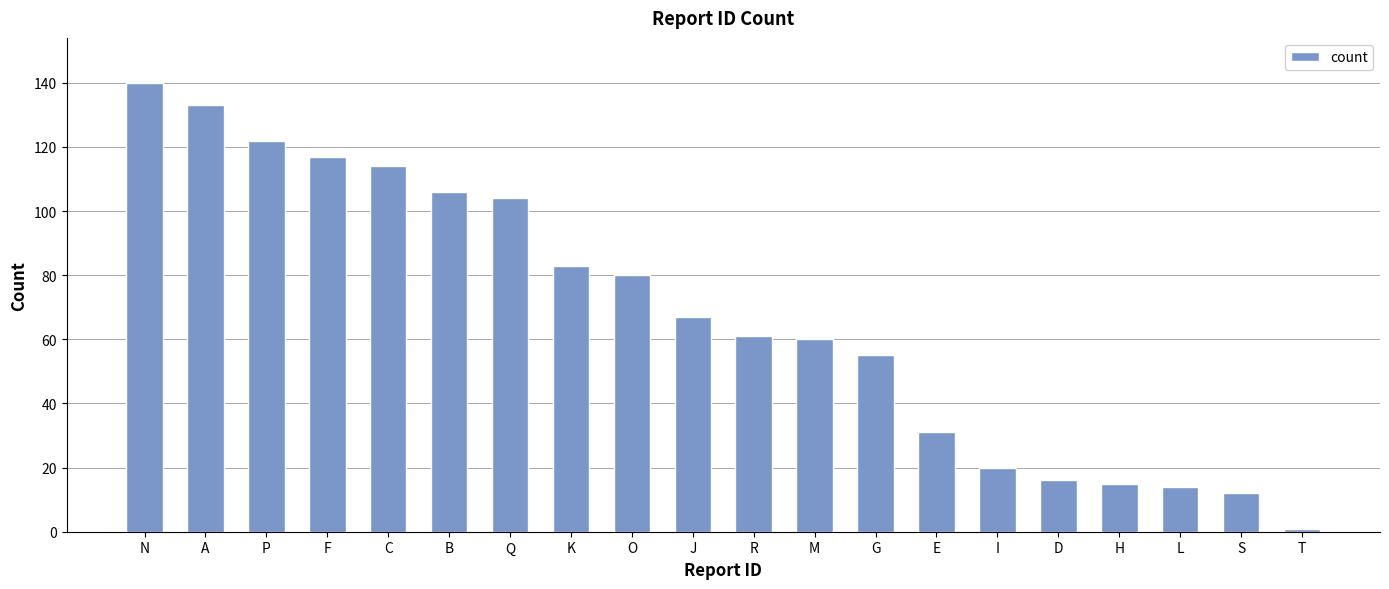

The chart shows a value of 37 at K. True or false?

False